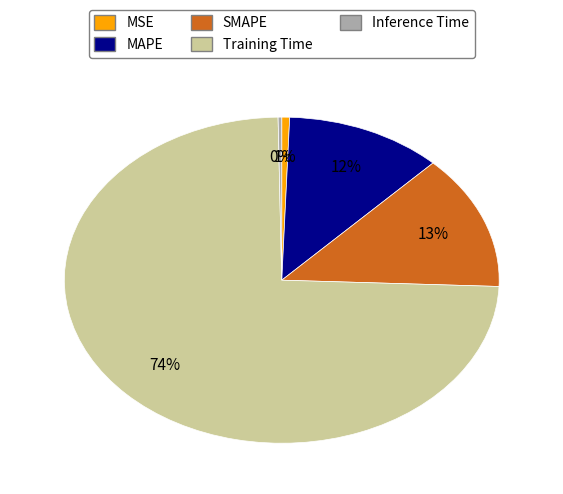

Does any single category account for the majority?

Yes